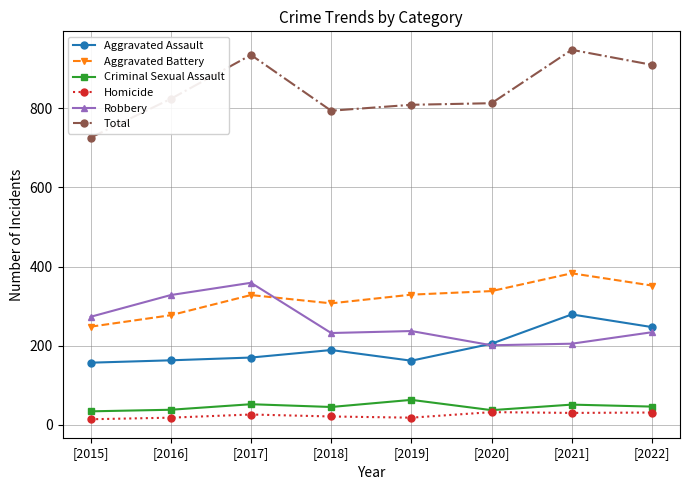

What is the label of the 6th point from the right?

[2017]